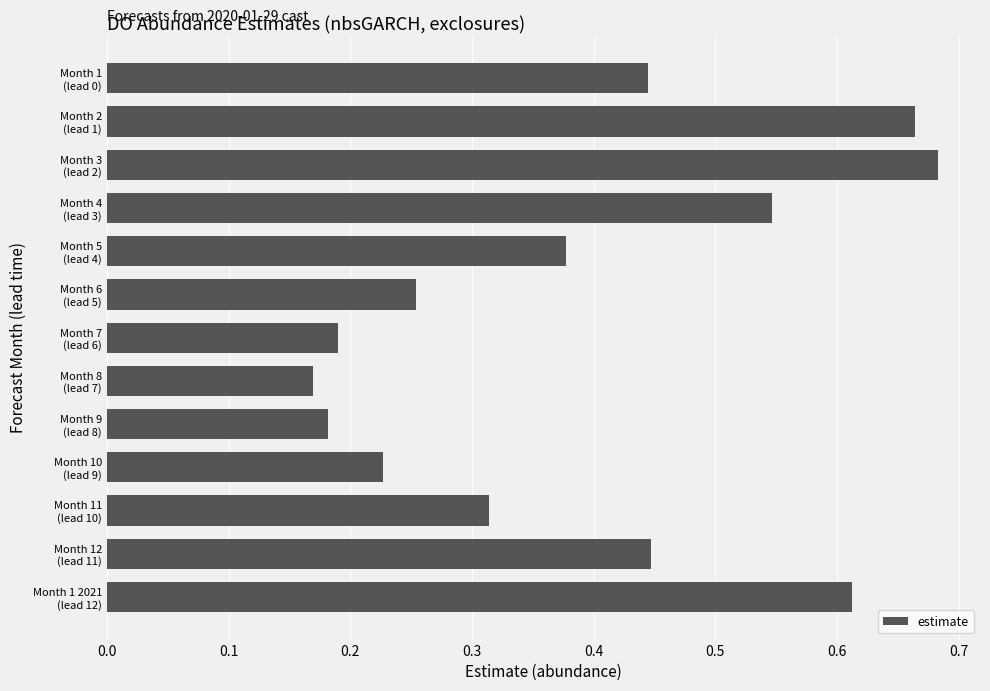

Count the values in the range 0 to 1.

13